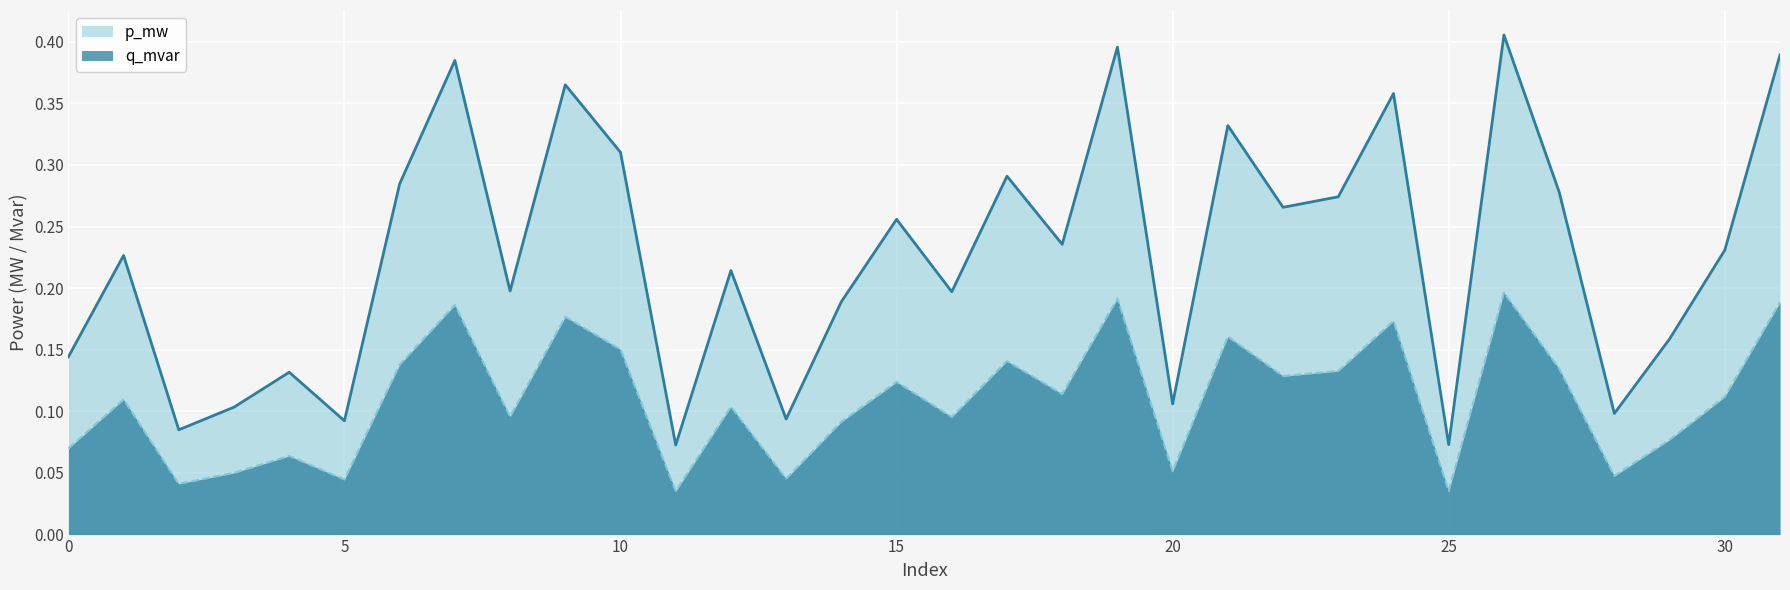

True or false: p_mw and q_mvar intersect in this chart.

False